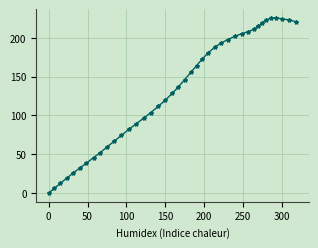

What is the value of the 22nd point from the left?

155.4